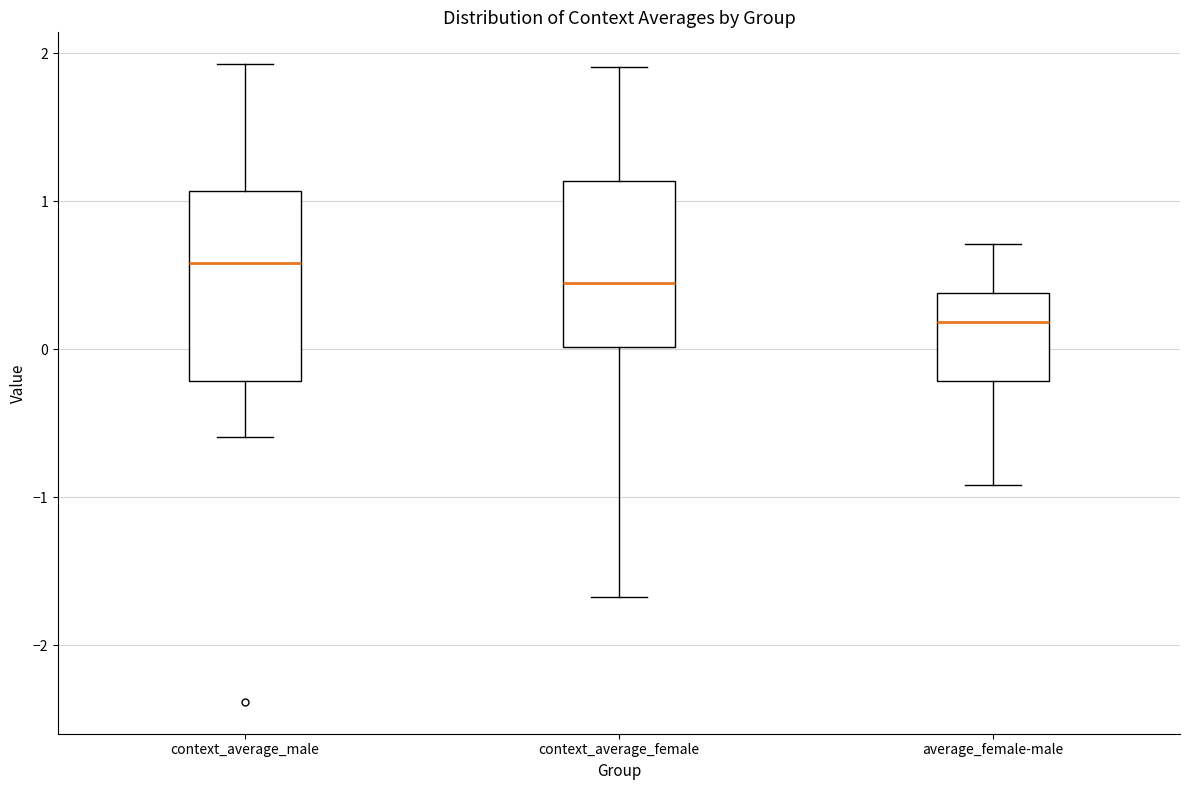

Where does the upper whisker of the box for context_average_male end on the y-axis? The values are not printed on the chart, so give them approximately, as read against the axis.

1.9